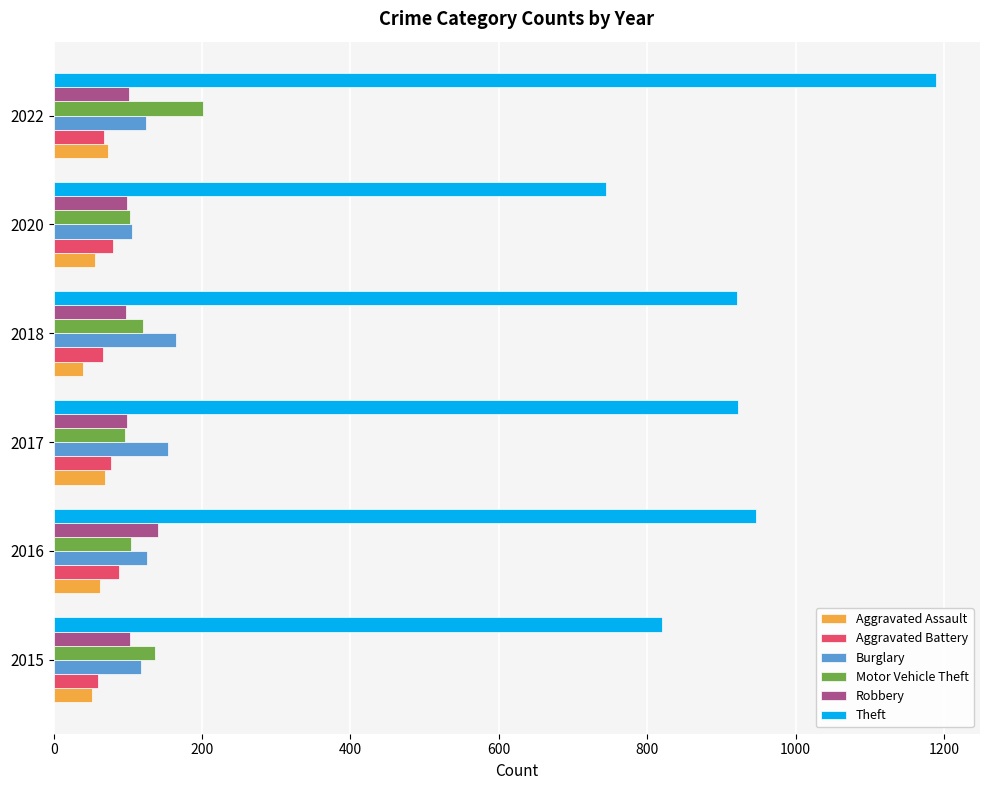

Count the number of data series in this chart.

6